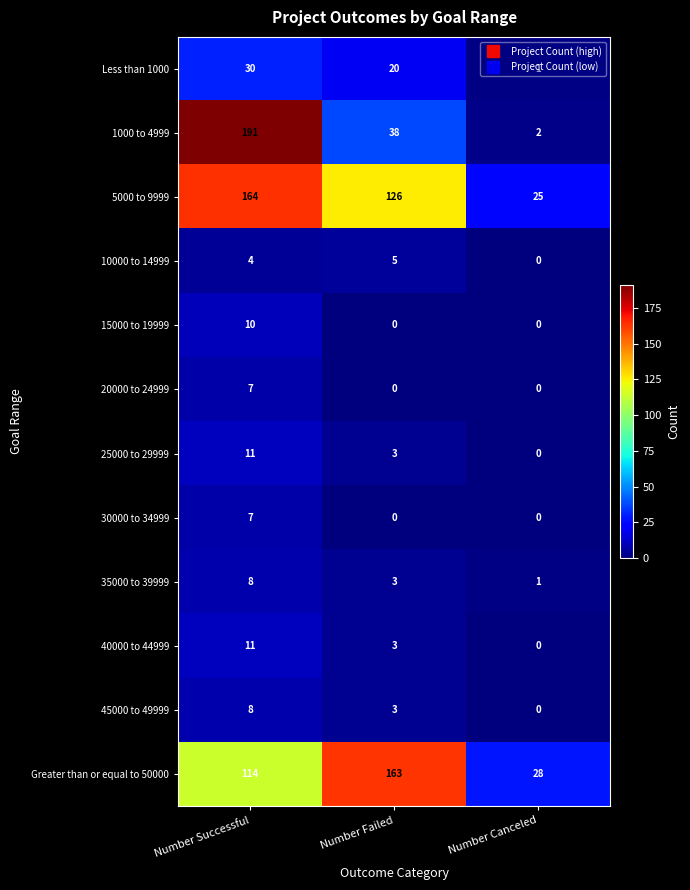

Which category has the highest value in the Greater than or equal to 50000 series?

Number Failed